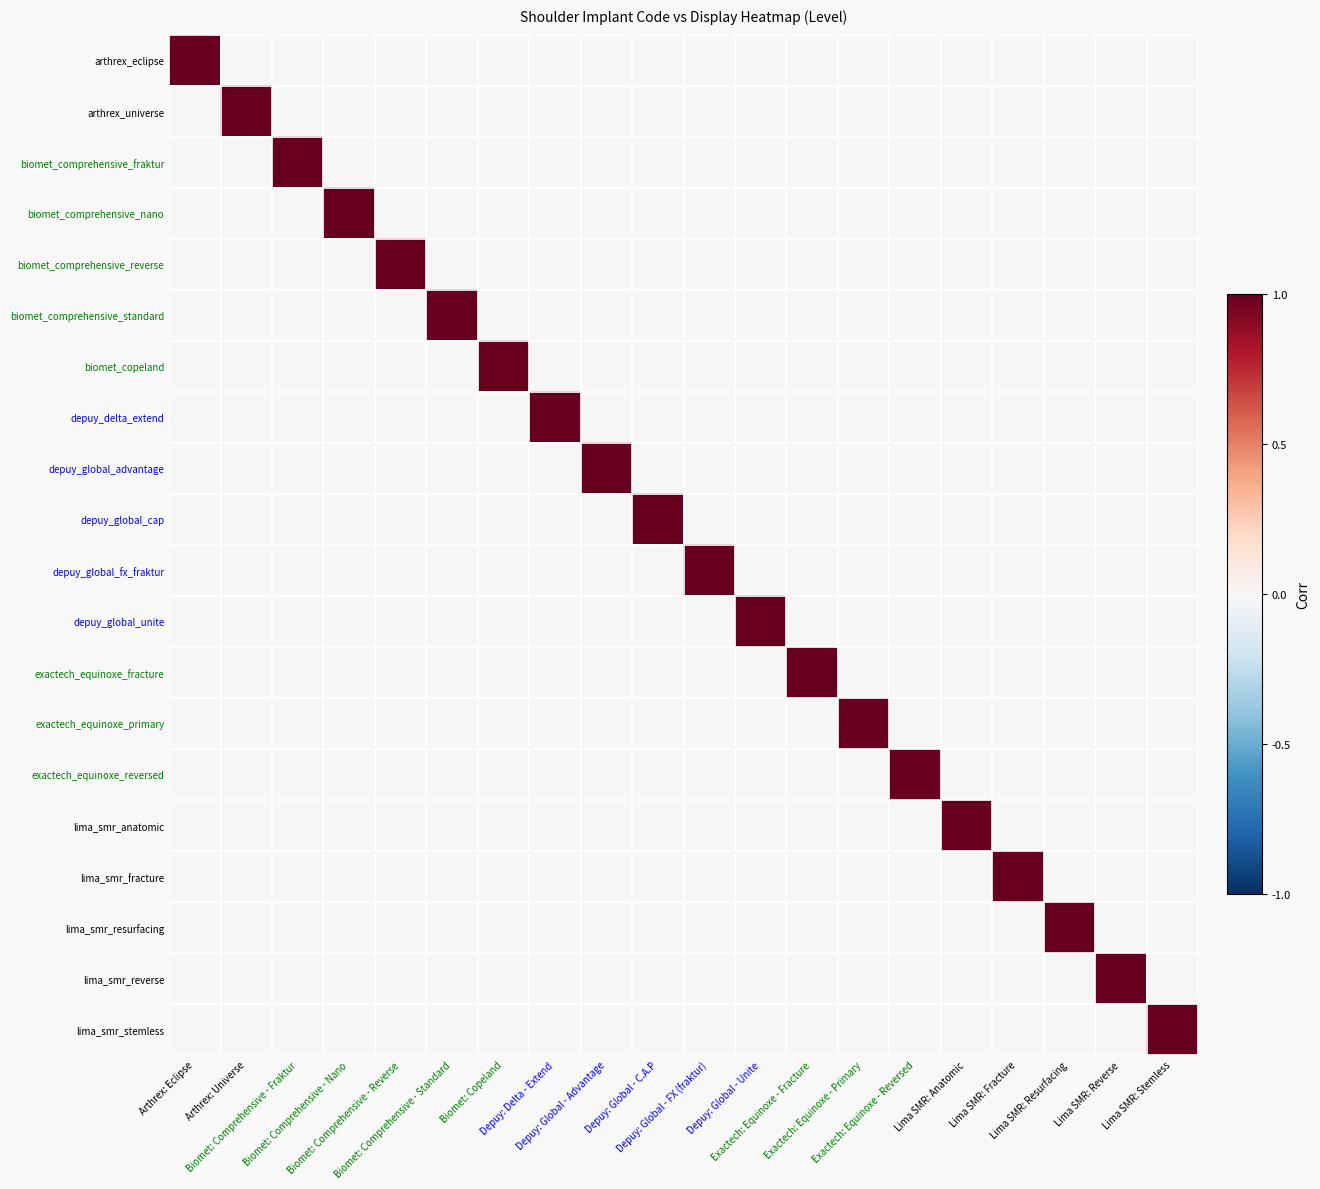

Reading left to right, list all the values displayed in this chart.

arthrex_eclipse: Arthrex: Eclipse=1	Arthrex: Universe=0	Biomet: Comprehensive - Fraktur=0	Biomet: Comprehensive - Nano=0	Biomet: Comprehensive - Reverse=0	Biomet: Comprehensive - Standard=0	Biomet: Copeland=0	Depuy: Delta - Extend=0	Depuy: Global - Advantage=0	Depuy: Global - C.A.P=0	Depuy: Global - FX (fraktur)=0	Depuy: Global - Unite=0	Exactech: Equinoxe - Fracture=0	Exactech: Equinoxe - Primary=0	Exactech: Equinoxe - Reversed=0	Lima SMR: Anatomic=0	Lima SMR: Fracture=0	Lima SMR: Resurfacing=0	Lima SMR: Reverse=0	Lima SMR: Stemless=0
arthrex_universe: Arthrex: Eclipse=0	Arthrex: Universe=1	Biomet: Comprehensive - Fraktur=0	Biomet: Comprehensive - Nano=0	Biomet: Comprehensive - Reverse=0	Biomet: Comprehensive - Standard=0	Biomet: Copeland=0	Depuy: Delta - Extend=0	Depuy: Global - Advantage=0	Depuy: Global - C.A.P=0	Depuy: Global - FX (fraktur)=0	Depuy: Global - Unite=0	Exactech: Equinoxe - Fracture=0	Exactech: Equinoxe - Primary=0	Exactech: Equinoxe - Reversed=0	Lima SMR: Anatomic=0	Lima SMR: Fracture=0	Lima SMR: Resurfacing=0	Lima SMR: Reverse=0	Lima SMR: Stemless=0
biomet_comprehensive_fraktur: Arthrex: Eclipse=0	Arthrex: Universe=0	Biomet: Comprehensive - Fraktur=1	Biomet: Comprehensive - Nano=0	Biomet: Comprehensive - Reverse=0	Biomet: Comprehensive - Standard=0	Biomet: Copeland=0	Depuy: Delta - Extend=0	Depuy: Global - Advantage=0	Depuy: Global - C.A.P=0	Depuy: Global - FX (fraktur)=0	Depuy: Global - Unite=0	Exactech: Equinoxe - Fracture=0	Exactech: Equinoxe - Primary=0	Exactech: Equinoxe - Reversed=0	Lima SMR: Anatomic=0	Lima SMR: Fracture=0	Lima SMR: Resurfacing=0	Lima SMR: Reverse=0	Lima SMR: Stemless=0
biomet_comprehensive_nano: Arthrex: Eclipse=0	Arthrex: Universe=0	Biomet: Comprehensive - Fraktur=0	Biomet: Comprehensive - Nano=1	Biomet: Comprehensive - Reverse=0	Biomet: Comprehensive - Standard=0	Biomet: Copeland=0	Depuy: Delta - Extend=0	Depuy: Global - Advantage=0	Depuy: Global - C.A.P=0	Depuy: Global - FX (fraktur)=0	Depuy: Global - Unite=0	Exactech: Equinoxe - Fracture=0	Exactech: Equinoxe - Primary=0	Exactech: Equinoxe - Reversed=0	Lima SMR: Anatomic=0	Lima SMR: Fracture=0	Lima SMR: Resurfacing=0	Lima SMR: Reverse=0	Lima SMR: Stemless=0
biomet_comprehensive_reverse: Arthrex: Eclipse=0	Arthrex: Universe=0	Biomet: Comprehensive - Fraktur=0	Biomet: Comprehensive - Nano=0	Biomet: Comprehensive - Reverse=1	Biomet: Comprehensive - Standard=0	Biomet: Copeland=0	Depuy: Delta - Extend=0	Depuy: Global - Advantage=0	Depuy: Global - C.A.P=0	Depuy: Global - FX (fraktur)=0	Depuy: Global - Unite=0	Exactech: Equinoxe - Fracture=0	Exactech: Equinoxe - Primary=0	Exactech: Equinoxe - Reversed=0	Lima SMR: Anatomic=0	Lima SMR: Fracture=0	Lima SMR: Resurfacing=0	Lima SMR: Reverse=0	Lima SMR: Stemless=0
biomet_comprehensive_standard: Arthrex: Eclipse=0	Arthrex: Universe=0	Biomet: Comprehensive - Fraktur=0	Biomet: Comprehensive - Nano=0	Biomet: Comprehensive - Reverse=0	Biomet: Comprehensive - Standard=1	Biomet: Copeland=0	Depuy: Delta - Extend=0	Depuy: Global - Advantage=0	Depuy: Global - C.A.P=0	Depuy: Global - FX (fraktur)=0	Depuy: Global - Unite=0	Exactech: Equinoxe - Fracture=0	Exactech: Equinoxe - Primary=0	Exactech: Equinoxe - Reversed=0	Lima SMR: Anatomic=0	Lima SMR: Fracture=0	Lima SMR: Resurfacing=0	Lima SMR: Reverse=0	Lima SMR: Stemless=0
biomet_copeland: Arthrex: Eclipse=0	Arthrex: Universe=0	Biomet: Comprehensive - Fraktur=0	Biomet: Comprehensive - Nano=0	Biomet: Comprehensive - Reverse=0	Biomet: Comprehensive - Standard=0	Biomet: Copeland=1	Depuy: Delta - Extend=0	Depuy: Global - Advantage=0	Depuy: Global - C.A.P=0	Depuy: Global - FX (fraktur)=0	Depuy: Global - Unite=0	Exactech: Equinoxe - Fracture=0	Exactech: Equinoxe - Primary=0	Exactech: Equinoxe - Reversed=0	Lima SMR: Anatomic=0	Lima SMR: Fracture=0	Lima SMR: Resurfacing=0	Lima SMR: Reverse=0	Lima SMR: Stemless=0
depuy_delta_extend: Arthrex: Eclipse=0	Arthrex: Universe=0	Biomet: Comprehensive - Fraktur=0	Biomet: Comprehensive - Nano=0	Biomet: Comprehensive - Reverse=0	Biomet: Comprehensive - Standard=0	Biomet: Copeland=0	Depuy: Delta - Extend=1	Depuy: Global - Advantage=0	Depuy: Global - C.A.P=0	Depuy: Global - FX (fraktur)=0	Depuy: Global - Unite=0	Exactech: Equinoxe - Fracture=0	Exactech: Equinoxe - Primary=0	Exactech: Equinoxe - Reversed=0	Lima SMR: Anatomic=0	Lima SMR: Fracture=0	Lima SMR: Resurfacing=0	Lima SMR: Reverse=0	Lima SMR: Stemless=0
depuy_global_advantage: Arthrex: Eclipse=0	Arthrex: Universe=0	Biomet: Comprehensive - Fraktur=0	Biomet: Comprehensive - Nano=0	Biomet: Comprehensive - Reverse=0	Biomet: Comprehensive - Standard=0	Biomet: Copeland=0	Depuy: Delta - Extend=0	Depuy: Global - Advantage=1	Depuy: Global - C.A.P=0	Depuy: Global - FX (fraktur)=0	Depuy: Global - Unite=0	Exactech: Equinoxe - Fracture=0	Exactech: Equinoxe - Primary=0	Exactech: Equinoxe - Reversed=0	Lima SMR: Anatomic=0	Lima SMR: Fracture=0	Lima SMR: Resurfacing=0	Lima SMR: Reverse=0	Lima SMR: Stemless=0
depuy_global_cap: Arthrex: Eclipse=0	Arthrex: Universe=0	Biomet: Comprehensive - Fraktur=0	Biomet: Comprehensive - Nano=0	Biomet: Comprehensive - Reverse=0	Biomet: Comprehensive - Standard=0	Biomet: Copeland=0	Depuy: Delta - Extend=0	Depuy: Global - Advantage=0	Depuy: Global - C.A.P=1	Depuy: Global - FX (fraktur)=0	Depuy: Global - Unite=0	Exactech: Equinoxe - Fracture=0	Exactech: Equinoxe - Primary=0	Exactech: Equinoxe - Reversed=0	Lima SMR: Anatomic=0	Lima SMR: Fracture=0	Lima SMR: Resurfacing=0	Lima SMR: Reverse=0	Lima SMR: Stemless=0
depuy_global_fx_fraktur: Arthrex: Eclipse=0	Arthrex: Universe=0	Biomet: Comprehensive - Fraktur=0	Biomet: Comprehensive - Nano=0	Biomet: Comprehensive - Reverse=0	Biomet: Comprehensive - Standard=0	Biomet: Copeland=0	Depuy: Delta - Extend=0	Depuy: Global - Advantage=0	Depuy: Global - C.A.P=0	Depuy: Global - FX (fraktur)=1	Depuy: Global - Unite=0	Exactech: Equinoxe - Fracture=0	Exactech: Equinoxe - Primary=0	Exactech: Equinoxe - Reversed=0	Lima SMR: Anatomic=0	Lima SMR: Fracture=0	Lima SMR: Resurfacing=0	Lima SMR: Reverse=0	Lima SMR: Stemless=0
depuy_global_unite: Arthrex: Eclipse=0	Arthrex: Universe=0	Biomet: Comprehensive - Fraktur=0	Biomet: Comprehensive - Nano=0	Biomet: Comprehensive - Reverse=0	Biomet: Comprehensive - Standard=0	Biomet: Copeland=0	Depuy: Delta - Extend=0	Depuy: Global - Advantage=0	Depuy: Global - C.A.P=0	Depuy: Global - FX (fraktur)=0	Depuy: Global - Unite=1	Exactech: Equinoxe - Fracture=0	Exactech: Equinoxe - Primary=0	Exactech: Equinoxe - Reversed=0	Lima SMR: Anatomic=0	Lima SMR: Fracture=0	Lima SMR: Resurfacing=0	Lima SMR: Reverse=0	Lima SMR: Stemless=0
exactech_equinoxe_fracture: Arthrex: Eclipse=0	Arthrex: Universe=0	Biomet: Comprehensive - Fraktur=0	Biomet: Comprehensive - Nano=0	Biomet: Comprehensive - Reverse=0	Biomet: Comprehensive - Standard=0	Biomet: Copeland=0	Depuy: Delta - Extend=0	Depuy: Global - Advantage=0	Depuy: Global - C.A.P=0	Depuy: Global - FX (fraktur)=0	Depuy: Global - Unite=0	Exactech: Equinoxe - Fracture=1	Exactech: Equinoxe - Primary=0	Exactech: Equinoxe - Reversed=0	Lima SMR: Anatomic=0	Lima SMR: Fracture=0	Lima SMR: Resurfacing=0	Lima SMR: Reverse=0	Lima SMR: Stemless=0
exactech_equinoxe_primary: Arthrex: Eclipse=0	Arthrex: Universe=0	Biomet: Comprehensive - Fraktur=0	Biomet: Comprehensive - Nano=0	Biomet: Comprehensive - Reverse=0	Biomet: Comprehensive - Standard=0	Biomet: Copeland=0	Depuy: Delta - Extend=0	Depuy: Global - Advantage=0	Depuy: Global - C.A.P=0	Depuy: Global - FX (fraktur)=0	Depuy: Global - Unite=0	Exactech: Equinoxe - Fracture=0	Exactech: Equinoxe - Primary=1	Exactech: Equinoxe - Reversed=0	Lima SMR: Anatomic=0	Lima SMR: Fracture=0	Lima SMR: Resurfacing=0	Lima SMR: Reverse=0	Lima SMR: Stemless=0
exactech_equinoxe_reversed: Arthrex: Eclipse=0	Arthrex: Universe=0	Biomet: Comprehensive - Fraktur=0	Biomet: Comprehensive - Nano=0	Biomet: Comprehensive - Reverse=0	Biomet: Comprehensive - Standard=0	Biomet: Copeland=0	Depuy: Delta - Extend=0	Depuy: Global - Advantage=0	Depuy: Global - C.A.P=0	Depuy: Global - FX (fraktur)=0	Depuy: Global - Unite=0	Exactech: Equinoxe - Fracture=0	Exactech: Equinoxe - Primary=0	Exactech: Equinoxe - Reversed=1	Lima SMR: Anatomic=0	Lima SMR: Fracture=0	Lima SMR: Resurfacing=0	Lima SMR: Reverse=0	Lima SMR: Stemless=0
lima_smr_anatomic: Arthrex: Eclipse=0	Arthrex: Universe=0	Biomet: Comprehensive - Fraktur=0	Biomet: Comprehensive - Nano=0	Biomet: Comprehensive - Reverse=0	Biomet: Comprehensive - Standard=0	Biomet: Copeland=0	Depuy: Delta - Extend=0	Depuy: Global - Advantage=0	Depuy: Global - C.A.P=0	Depuy: Global - FX (fraktur)=0	Depuy: Global - Unite=0	Exactech: Equinoxe - Fracture=0	Exactech: Equinoxe - Primary=0	Exactech: Equinoxe - Reversed=0	Lima SMR: Anatomic=1	Lima SMR: Fracture=0	Lima SMR: Resurfacing=0	Lima SMR: Reverse=0	Lima SMR: Stemless=0
lima_smr_fracture: Arthrex: Eclipse=0	Arthrex: Universe=0	Biomet: Comprehensive - Fraktur=0	Biomet: Comprehensive - Nano=0	Biomet: Comprehensive - Reverse=0	Biomet: Comprehensive - Standard=0	Biomet: Copeland=0	Depuy: Delta - Extend=0	Depuy: Global - Advantage=0	Depuy: Global - C.A.P=0	Depuy: Global - FX (fraktur)=0	Depuy: Global - Unite=0	Exactech: Equinoxe - Fracture=0	Exactech: Equinoxe - Primary=0	Exactech: Equinoxe - Reversed=0	Lima SMR: Anatomic=0	Lima SMR: Fracture=1	Lima SMR: Resurfacing=0	Lima SMR: Reverse=0	Lima SMR: Stemless=0
lima_smr_resurfacing: Arthrex: Eclipse=0	Arthrex: Universe=0	Biomet: Comprehensive - Fraktur=0	Biomet: Comprehensive - Nano=0	Biomet: Comprehensive - Reverse=0	Biomet: Comprehensive - Standard=0	Biomet: Copeland=0	Depuy: Delta - Extend=0	Depuy: Global - Advantage=0	Depuy: Global - C.A.P=0	Depuy: Global - FX (fraktur)=0	Depuy: Global - Unite=0	Exactech: Equinoxe - Fracture=0	Exactech: Equinoxe - Primary=0	Exactech: Equinoxe - Reversed=0	Lima SMR: Anatomic=0	Lima SMR: Fracture=0	Lima SMR: Resurfacing=1	Lima SMR: Reverse=0	Lima SMR: Stemless=0
lima_smr_reverse: Arthrex: Eclipse=0	Arthrex: Universe=0	Biomet: Comprehensive - Fraktur=0	Biomet: Comprehensive - Nano=0	Biomet: Comprehensive - Reverse=0	Biomet: Comprehensive - Standard=0	Biomet: Copeland=0	Depuy: Delta - Extend=0	Depuy: Global - Advantage=0	Depuy: Global - C.A.P=0	Depuy: Global - FX (fraktur)=0	Depuy: Global - Unite=0	Exactech: Equinoxe - Fracture=0	Exactech: Equinoxe - Primary=0	Exactech: Equinoxe - Reversed=0	Lima SMR: Anatomic=0	Lima SMR: Fracture=0	Lima SMR: Resurfacing=0	Lima SMR: Reverse=1	Lima SMR: Stemless=0
lima_smr_stemless: Arthrex: Eclipse=0	Arthrex: Universe=0	Biomet: Comprehensive - Fraktur=0	Biomet: Comprehensive - Nano=0	Biomet: Comprehensive - Reverse=0	Biomet: Comprehensive - Standard=0	Biomet: Copeland=0	Depuy: Delta - Extend=0	Depuy: Global - Advantage=0	Depuy: Global - C.A.P=0	Depuy: Global - FX (fraktur)=0	Depuy: Global - Unite=0	Exactech: Equinoxe - Fracture=0	Exactech: Equinoxe - Primary=0	Exactech: Equinoxe - Reversed=0	Lima SMR: Anatomic=0	Lima SMR: Fracture=0	Lima SMR: Resurfacing=0	Lima SMR: Reverse=0	Lima SMR: Stemless=1